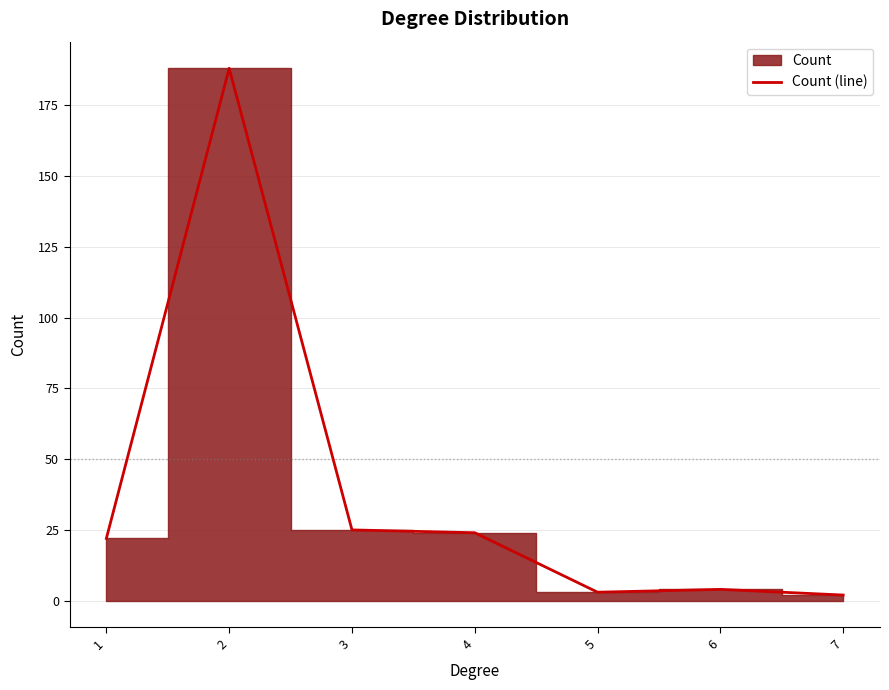

What is the maximum value shown in the chart?

188